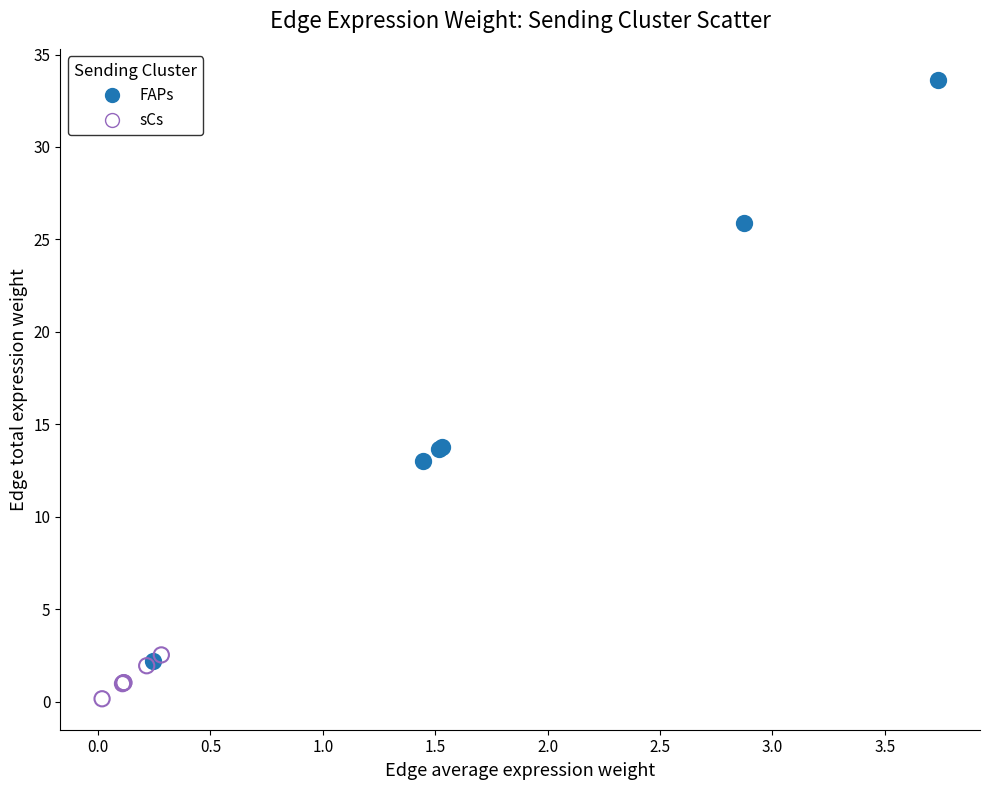

Which series contains the lowest Y value?

sCs